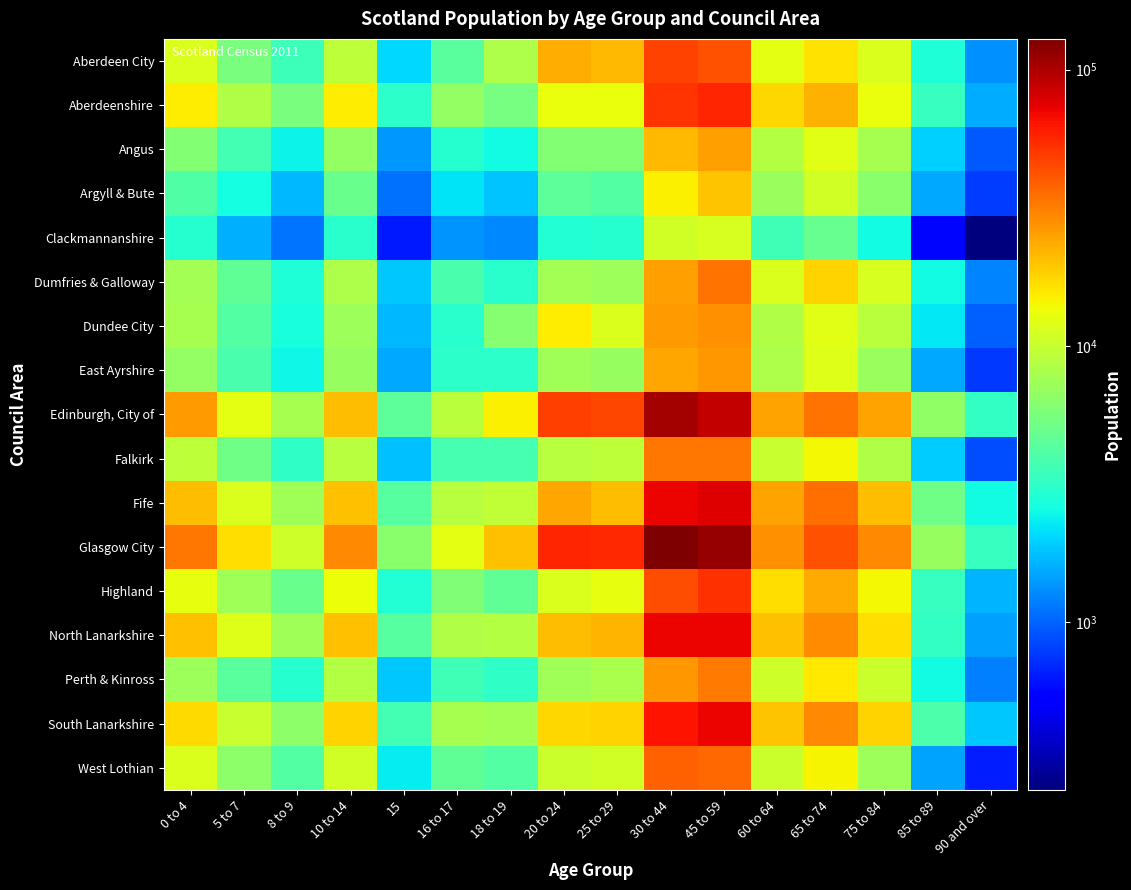

Between 5 to 7 and 18 to 19, which is larger?

18 to 19